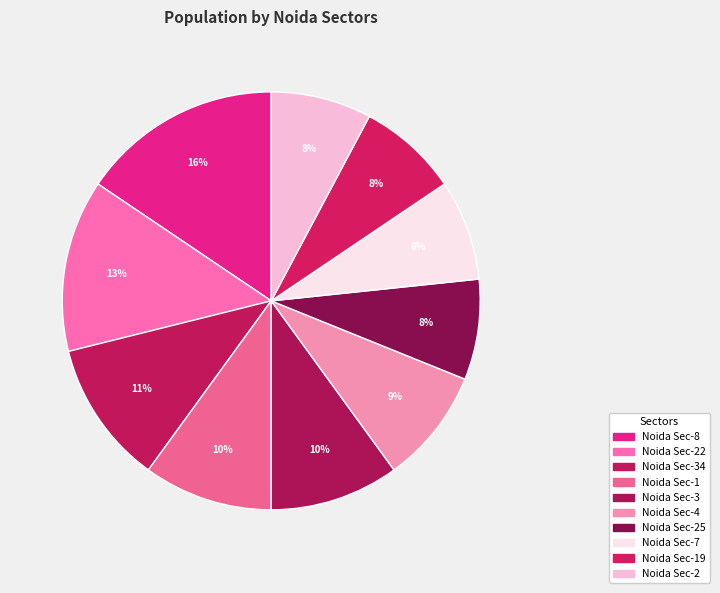

True or false: Noida Sec-25 accounts for 8% of the total.

True